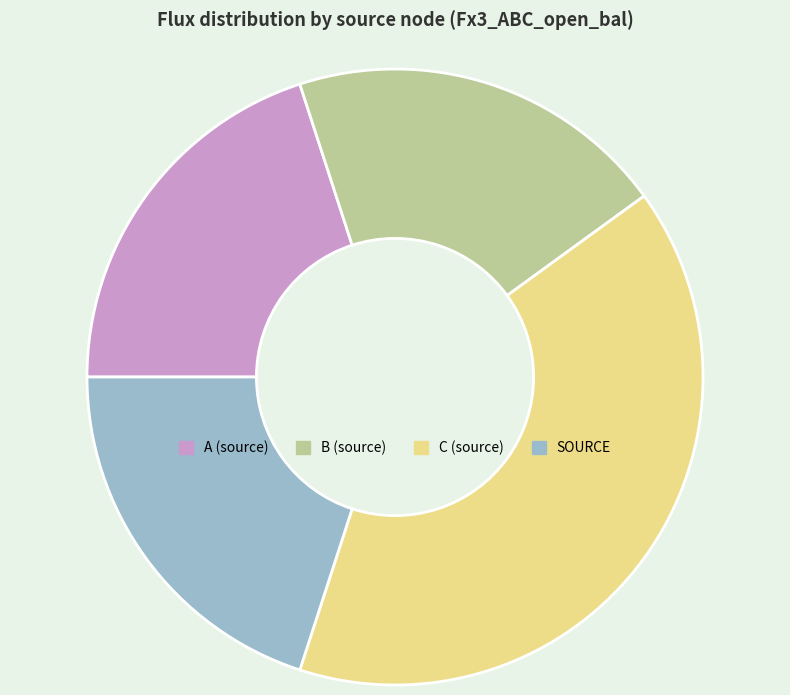

How many slices are in this pie chart?

4